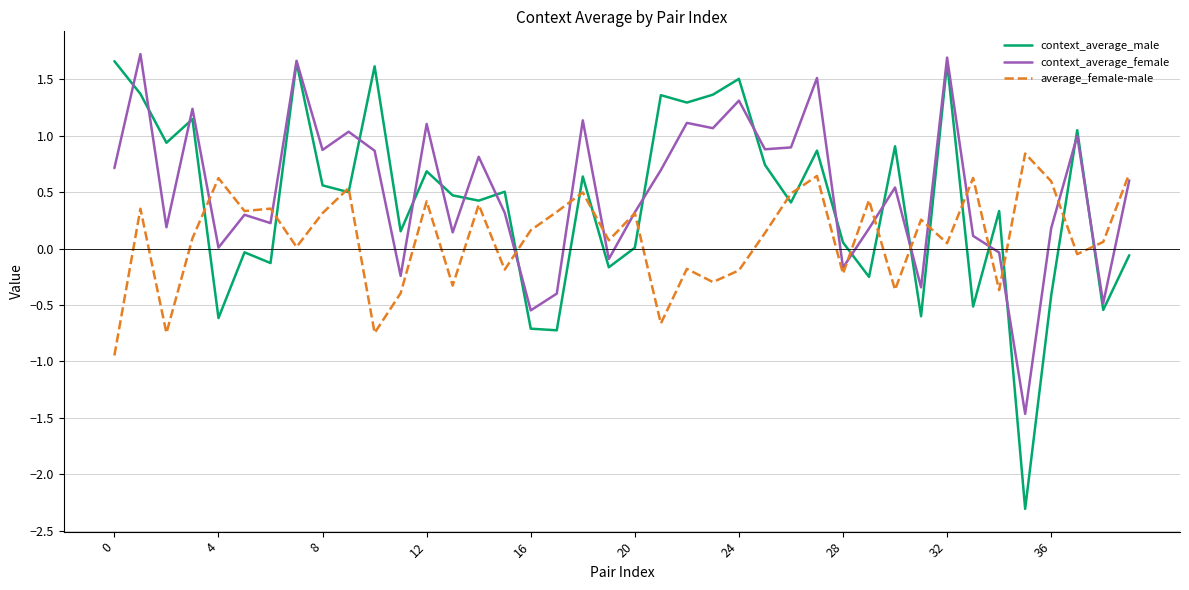

How many intersections are there between average_female-male and context_average_male?

19